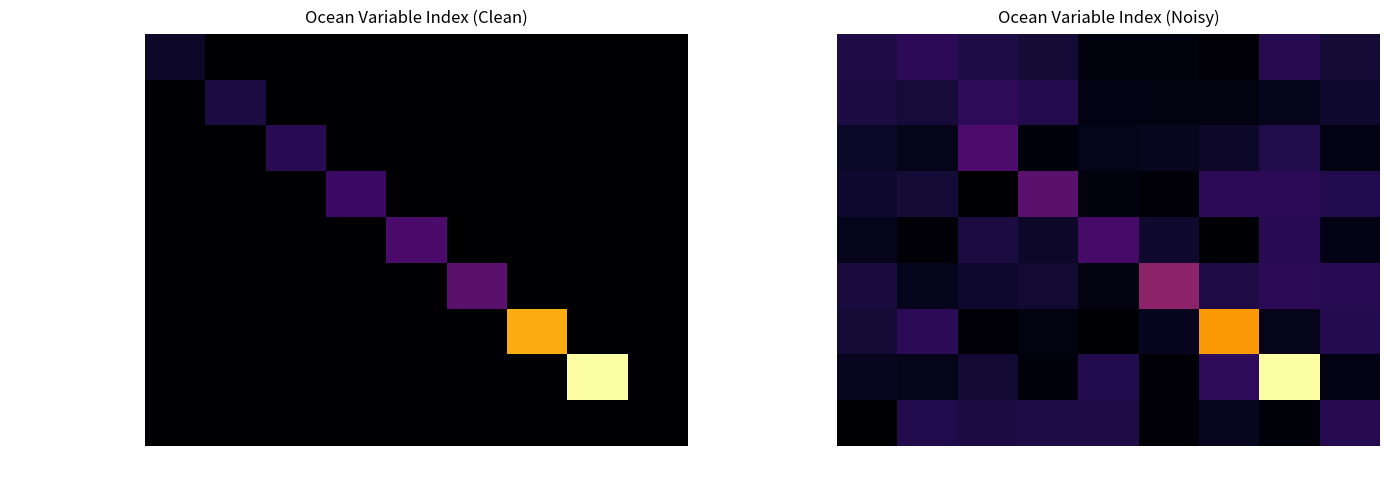

What is the maximum value for Ocean Model Cell Thickness?

1.0